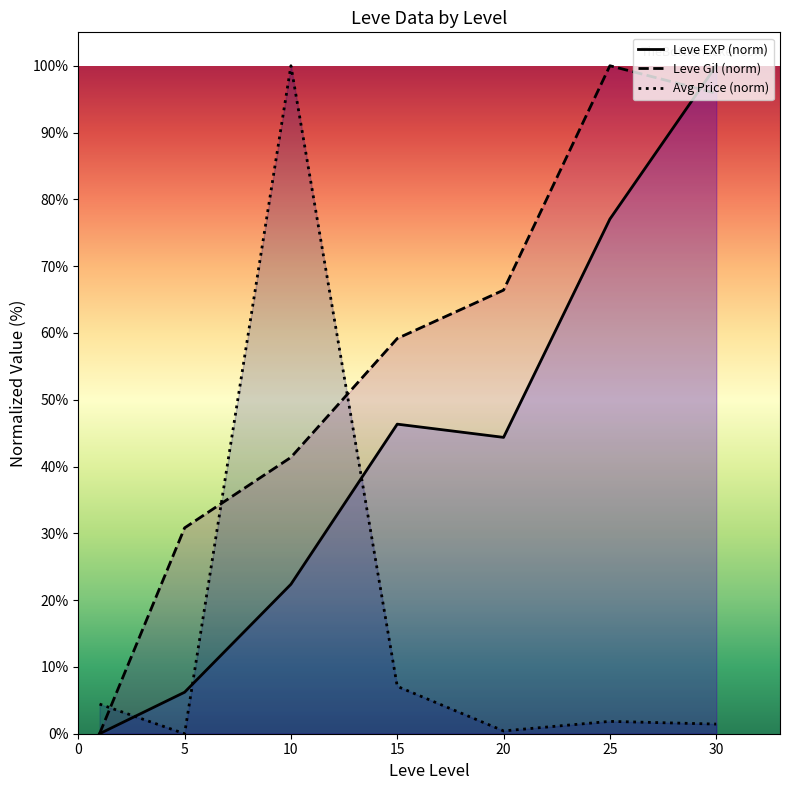

True or false: Leve Gil (norm) has a value of 95.9 at 30.

True